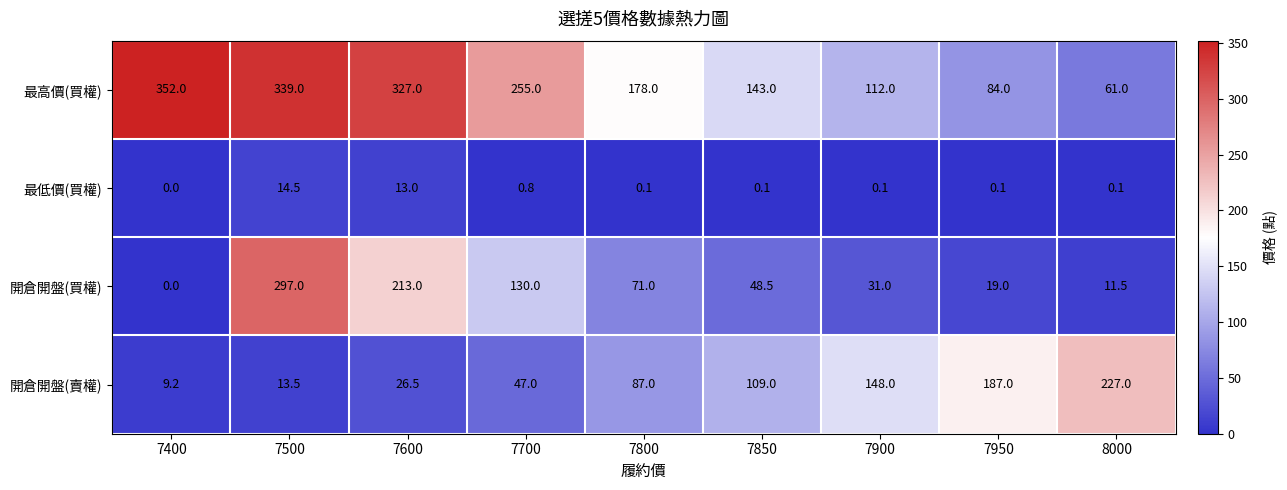

What is the sum of the 最高價(買權) values at 7700 and 7850?

398.0